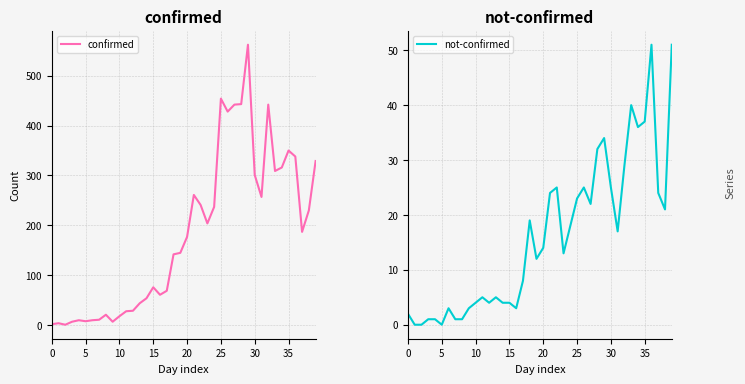

In confirmed, how many points are lower than both neighbors (excluding endpoints)?

9